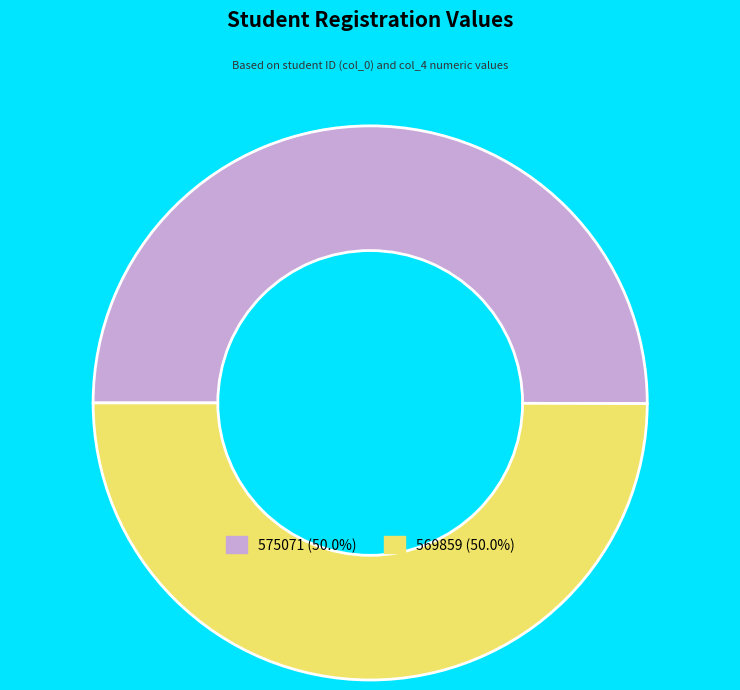

Combined, do 575071 (50.0%) and 569859 (50.0%) account for over 50%?

Yes